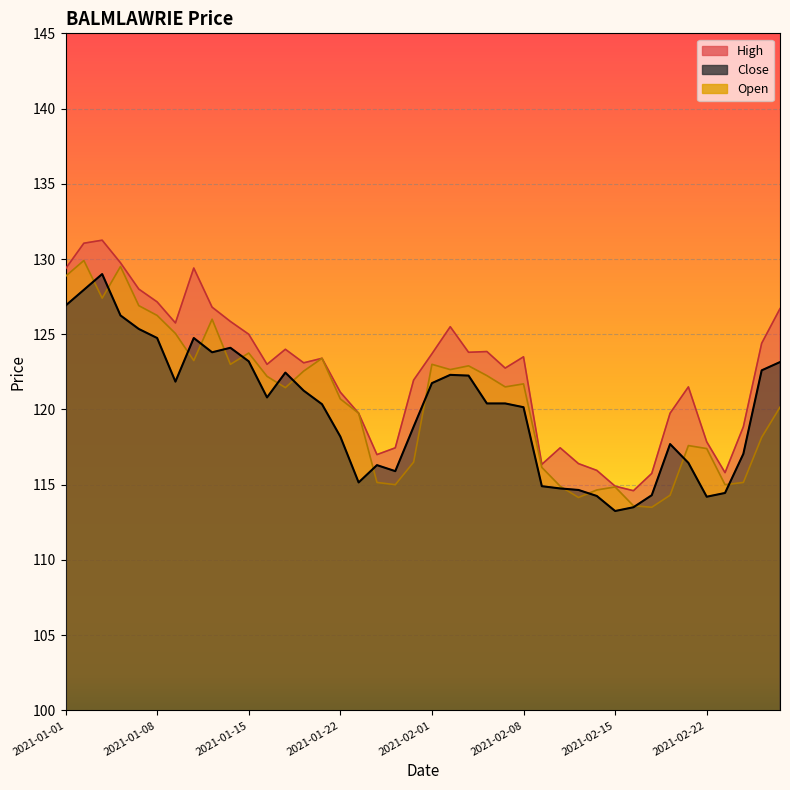

What is the smallest value displayed?

113.2